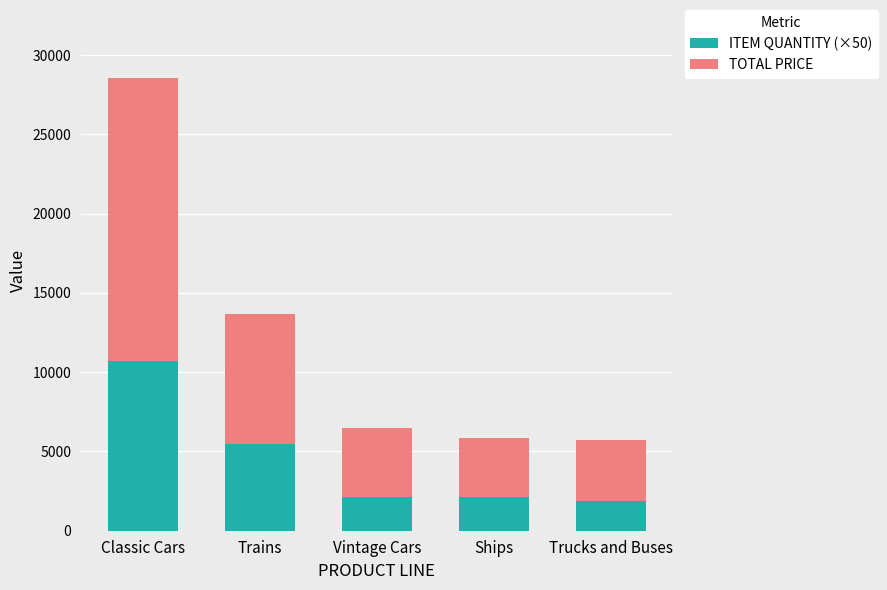

Reading left to right, what are the values for ITEM QUANTITY (×50)?

Classic Cars=10700.0	Trains=5450.0	Vintage Cars=2150.0	Ships=2150.0	Trucks and Buses=1900.0